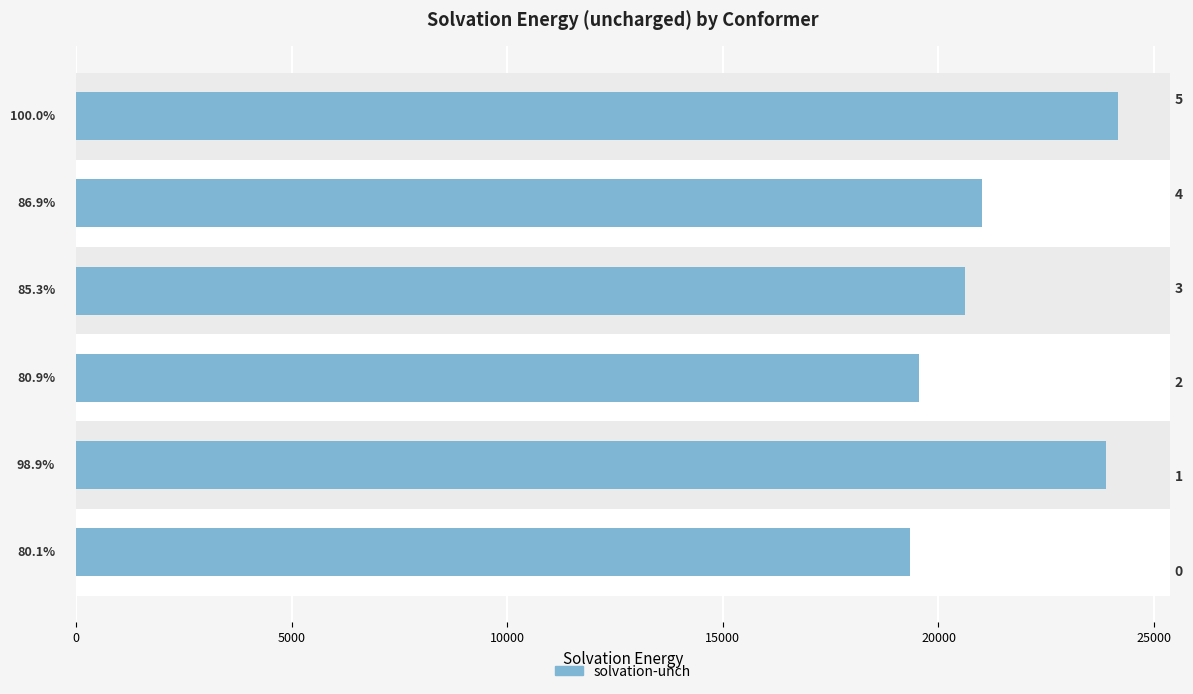

Does the chart contain any negative values?

No